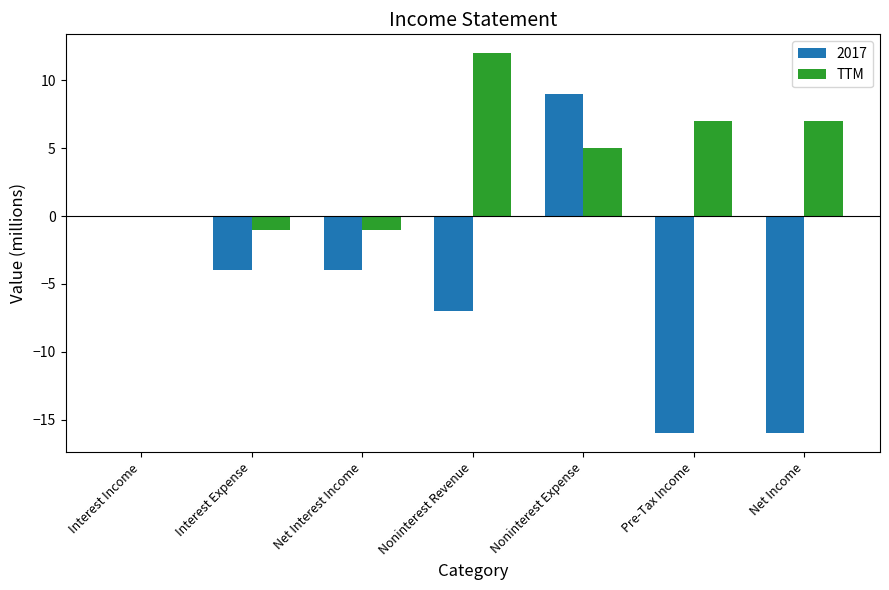

Are the bars horizontal?

No